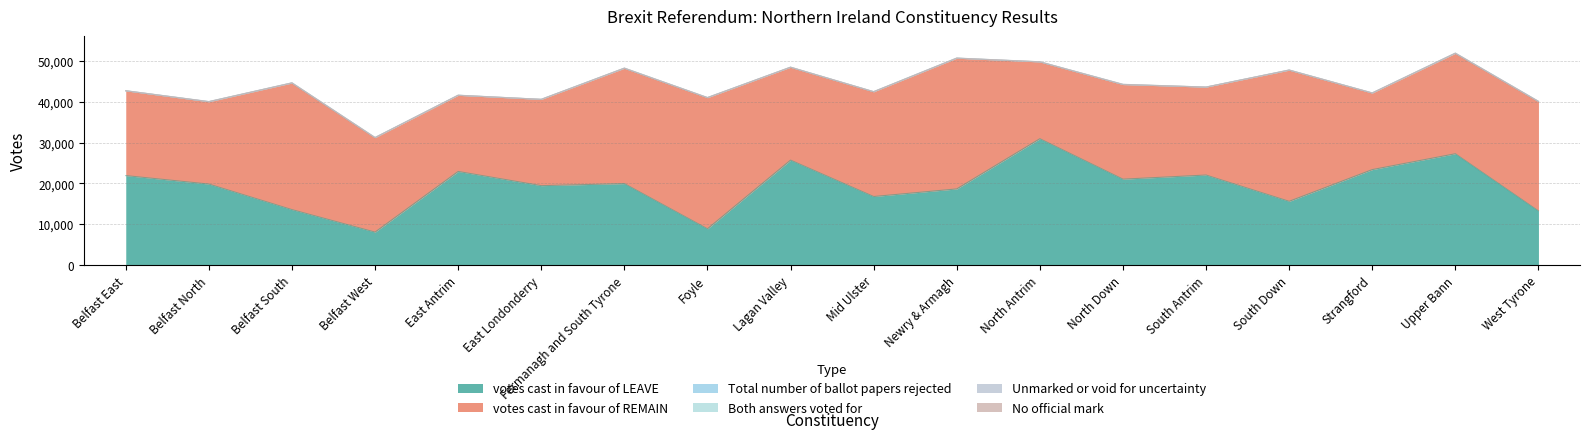

Where is Total number of ballot papers rejected nearest to the value 22?

Newry & Armagh